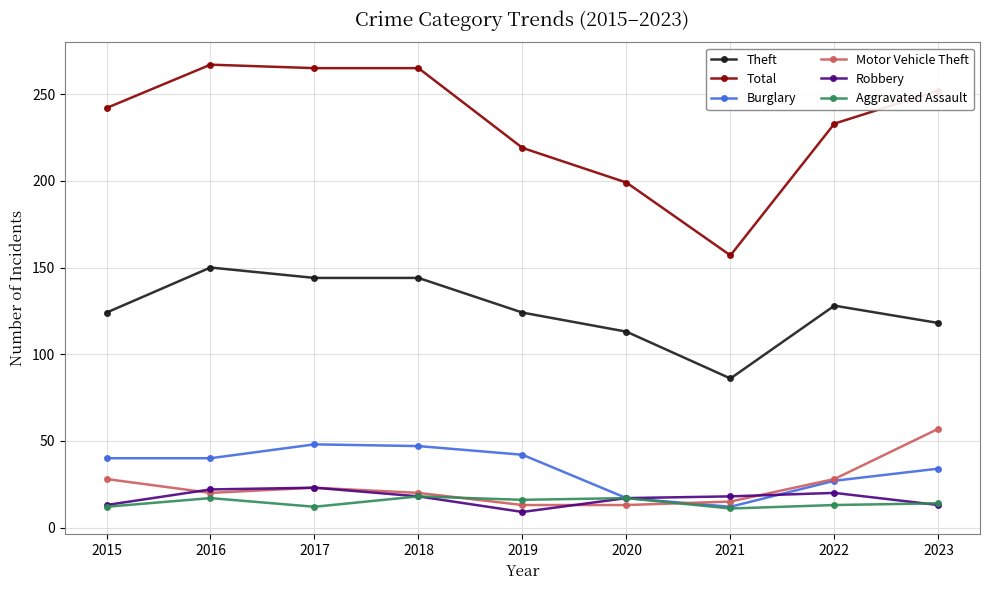

In Aggravated Assault, how many points are lower than both neighbors (excluding endpoints)?

3